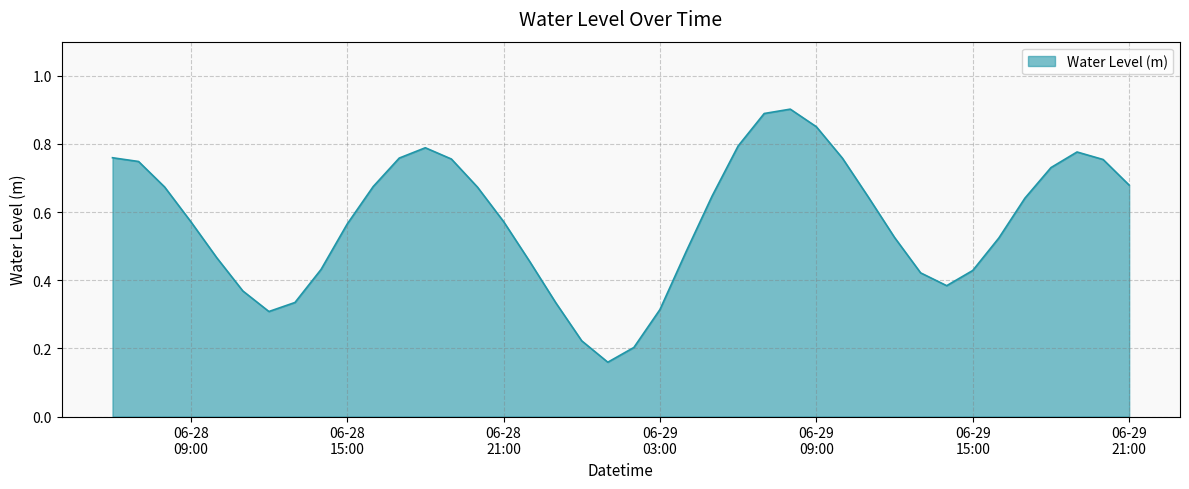

How many lines are shown in the chart?

1